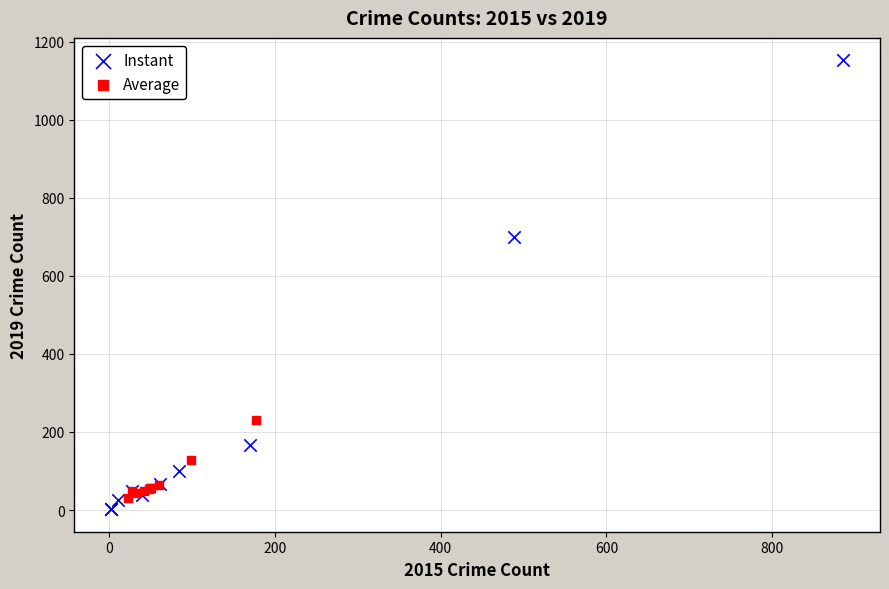

What are all the series names shown in the legend?

Instant, Average